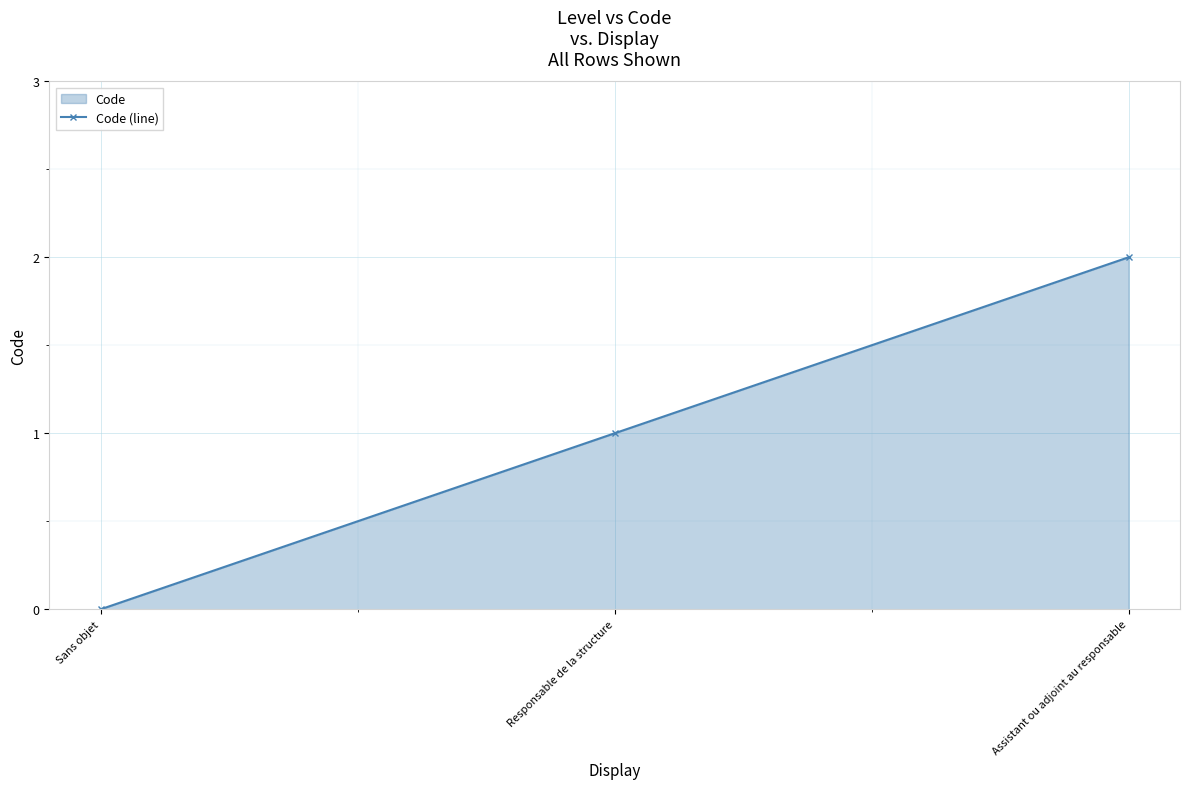

Rank the categories by value from lowest to highest.

Sans objet, Responsable de la structure, Assistant ou adjoint au responsable